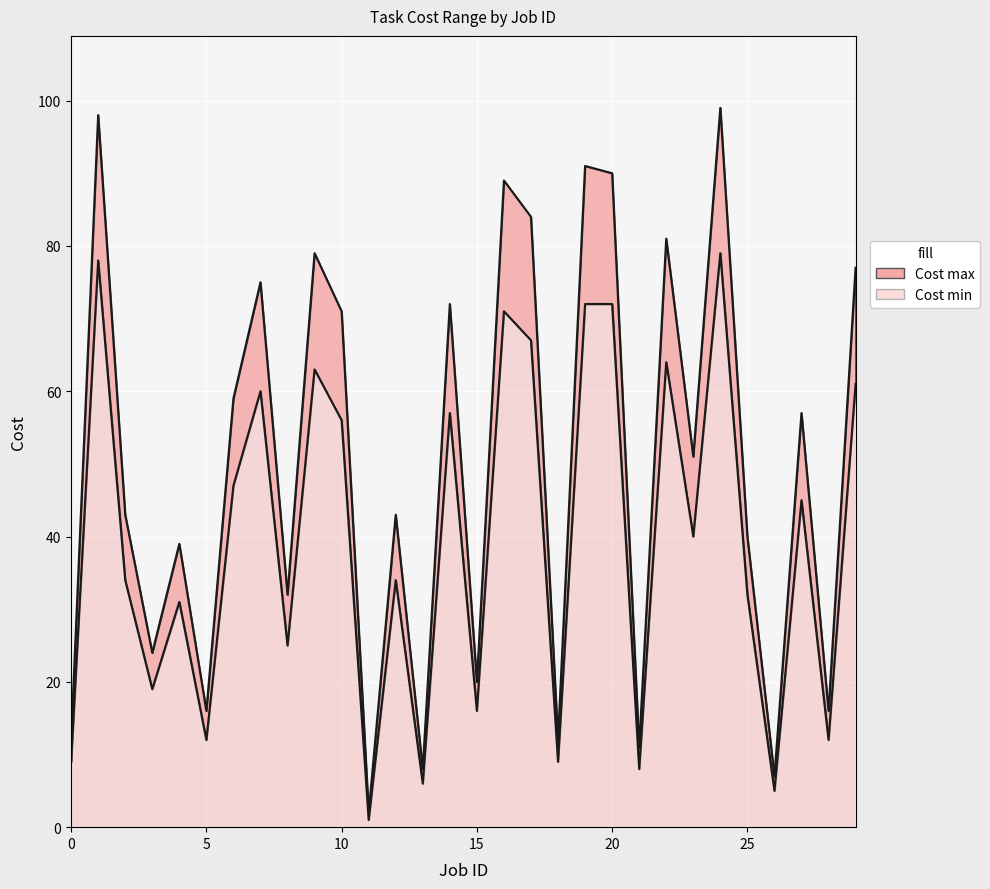

True or false: Cost min and Cost max intersect in this chart.

False